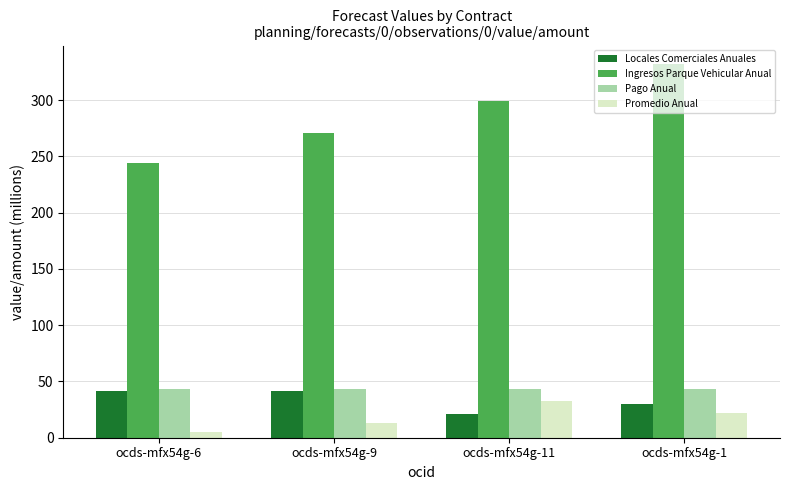

What position from the left is ocds-mfx54g-11?

3